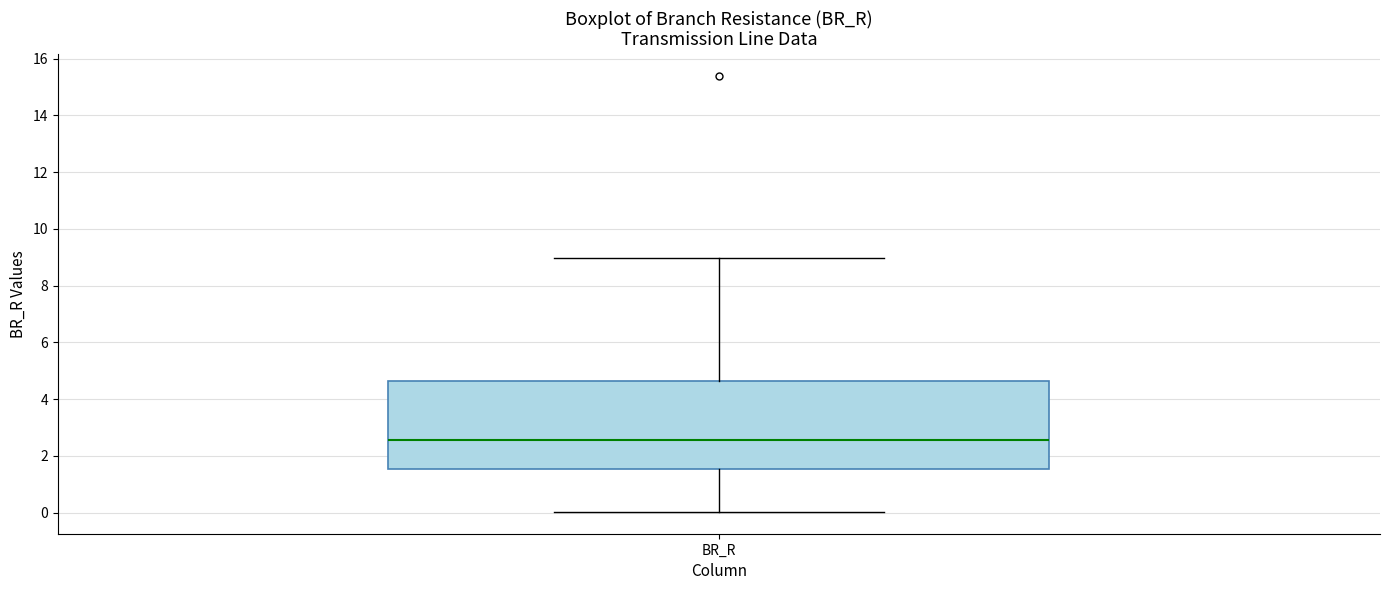

Read this box plot against the y-axis: the position of the median line, the range covered by the box, and the ends of both whiskers. The values are not printed on the chart, so give them approximately, as read against the axis.

median 2.6, box 1.6 to 4.6, whiskers 0.0 to 9.0